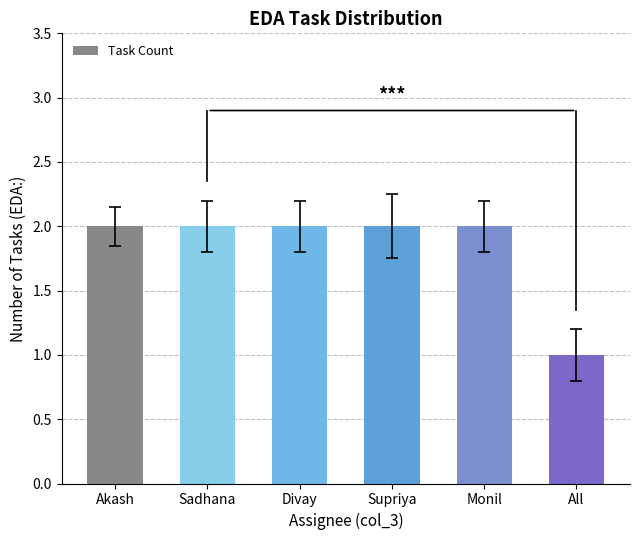

What is the value of the 2nd bar from the left?

2